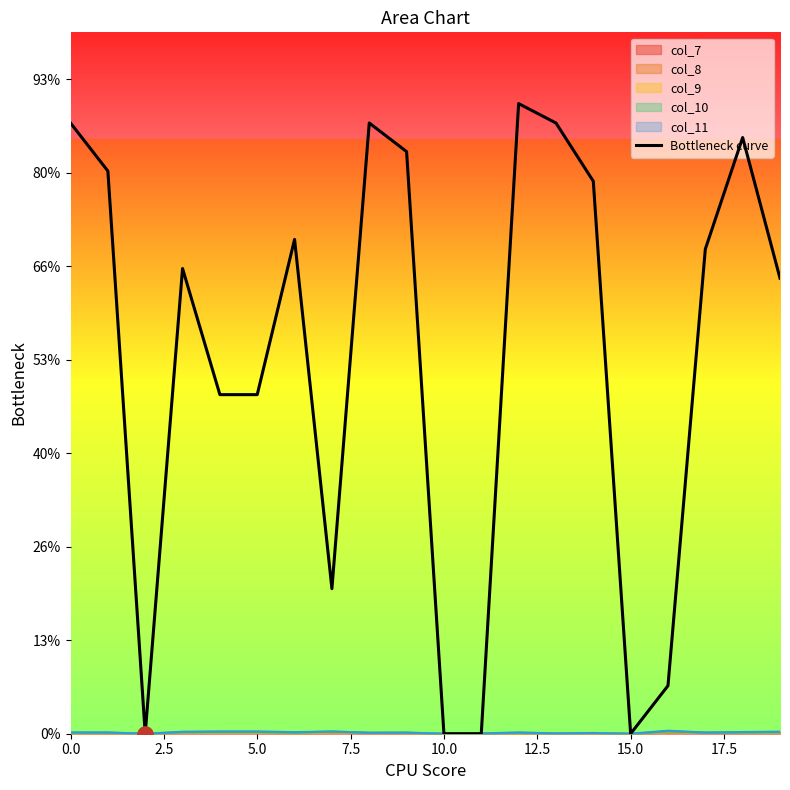

Which has a higher value, 13 or 17?

13